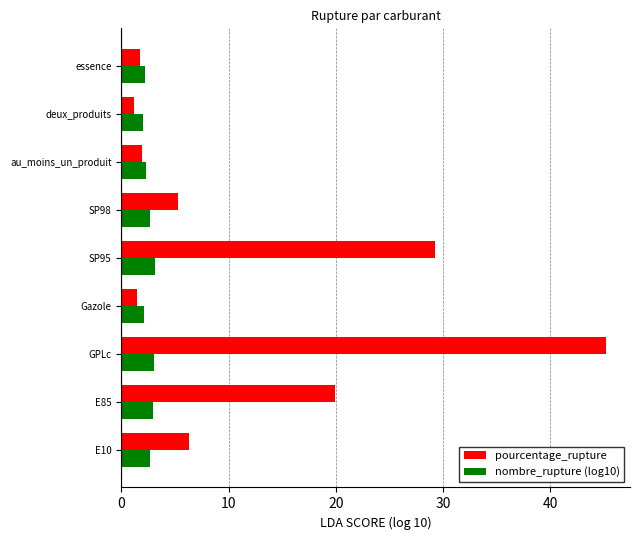

Which series has the largest total across all categories?

pourcentage_rupture